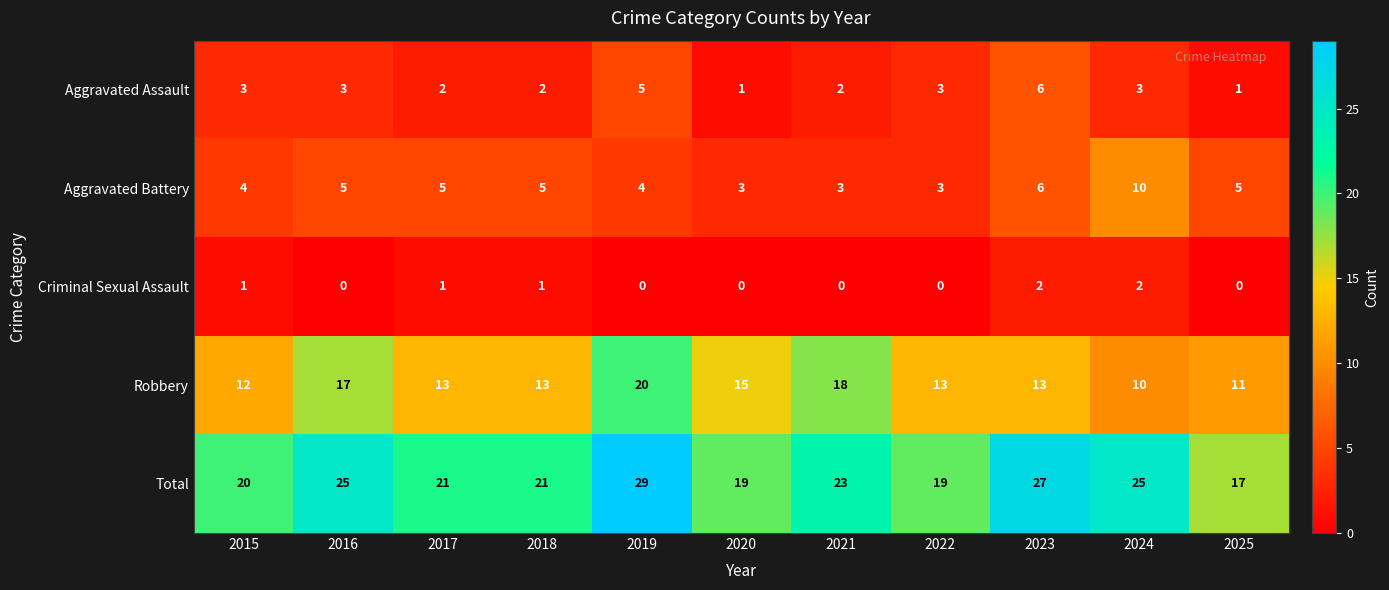

What is the maximum value for Aggravated Battery?

10